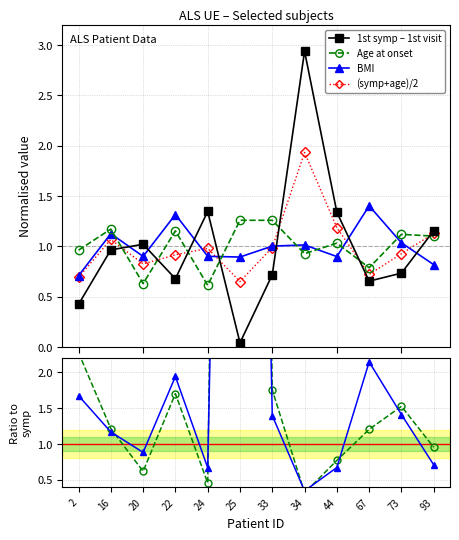

Where is Age / symp nearest to the value 15?

2